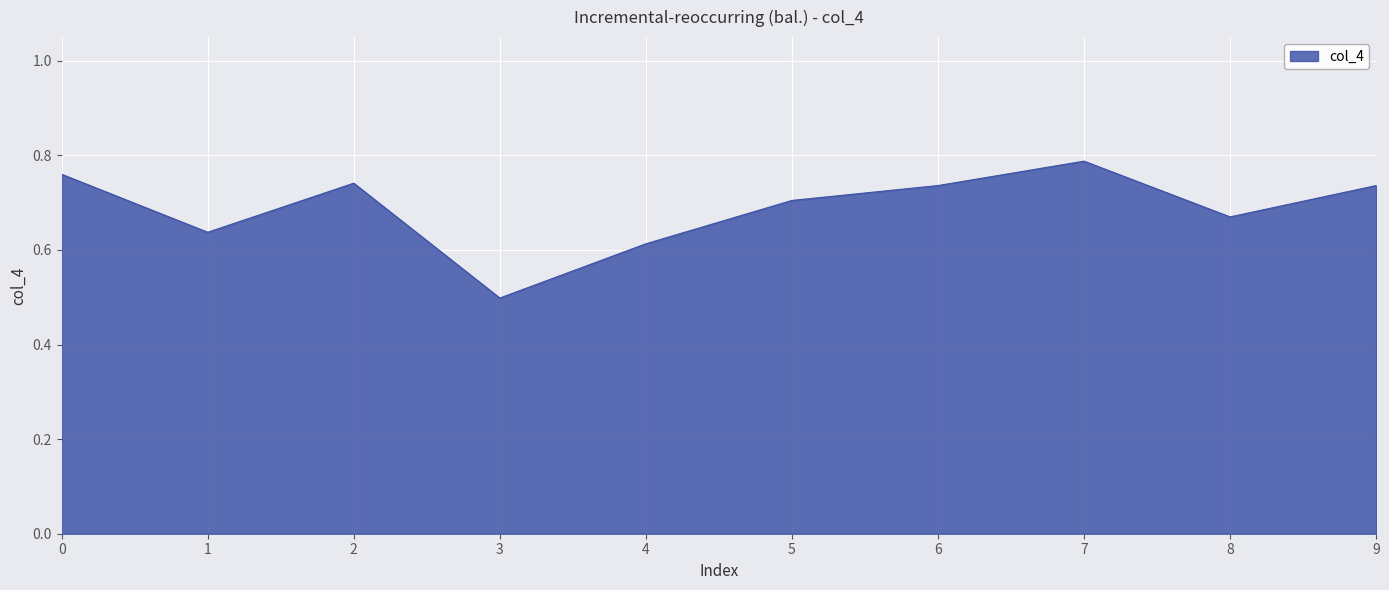

Which category has the highest value across all series?

7